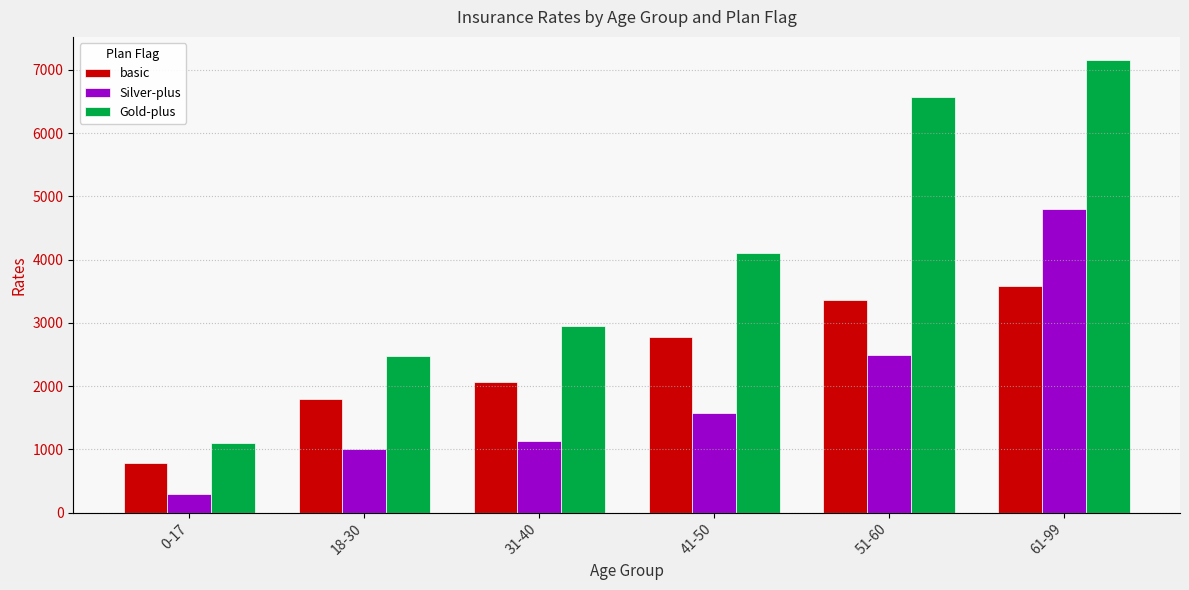

What is the label of the 4th bar from the left?

41-50